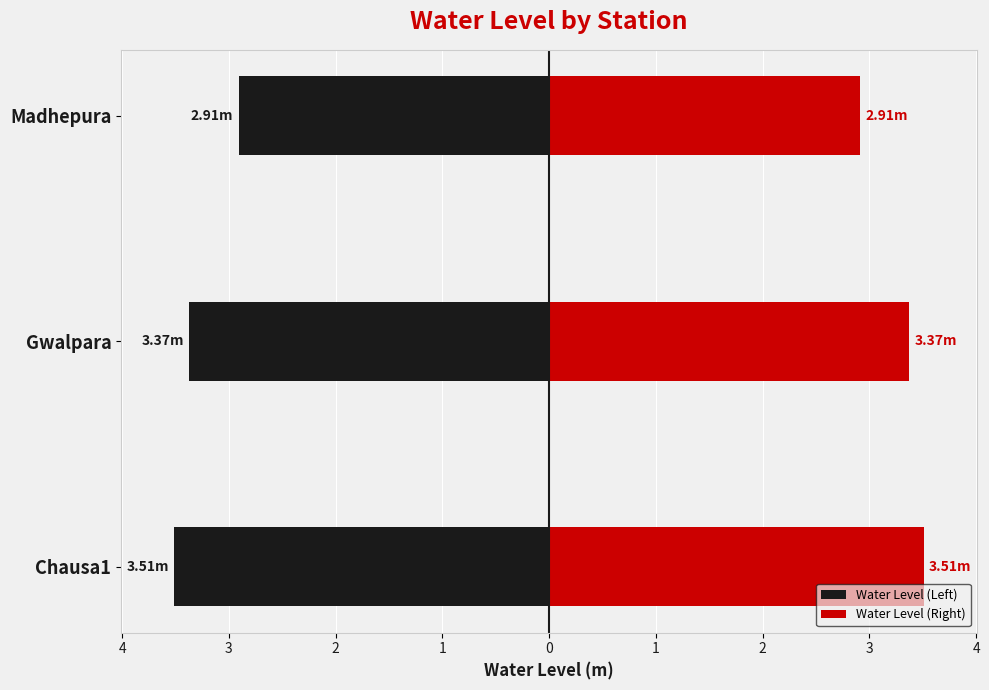

What is the value of the Water Level (Left) bar at the 1st from the left?

-3.5